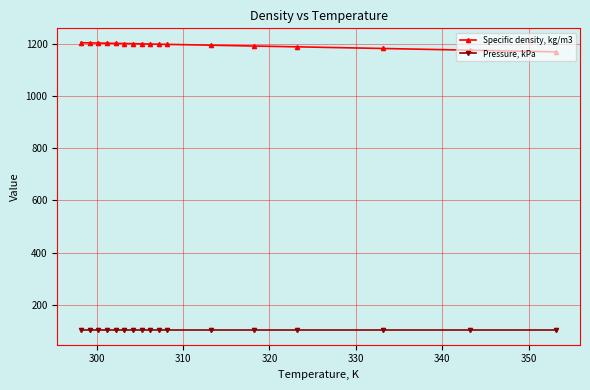

What is the minimum value shown in the chart?

101.3